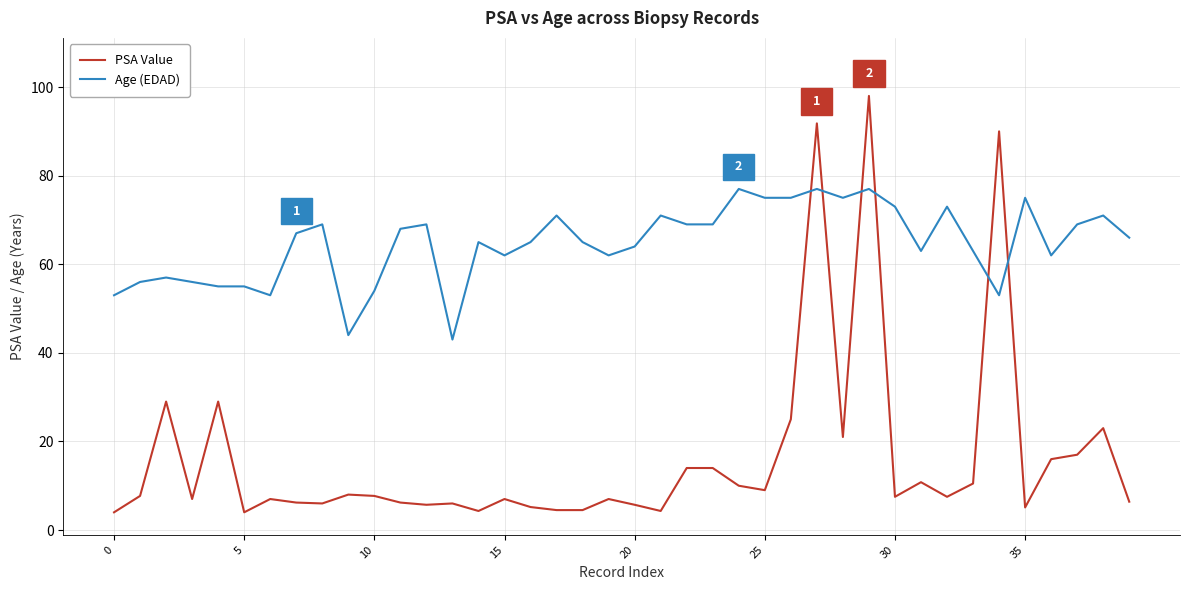

Rank the series by their average value, from lowest to highest.

PSA Value, Age (EDAD)